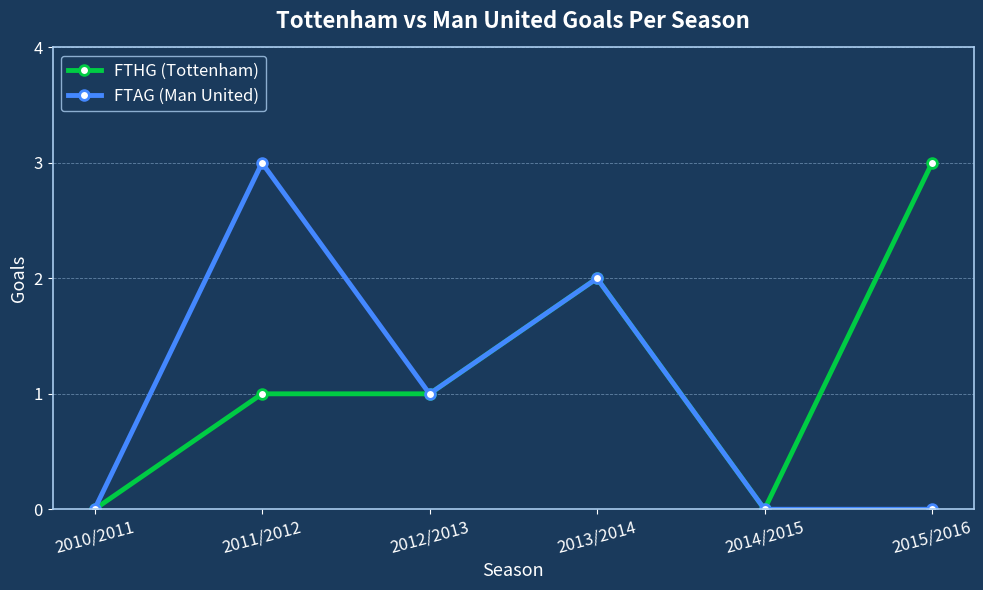

How many FTHG (Tottenham) values are between 0 and 2?

5